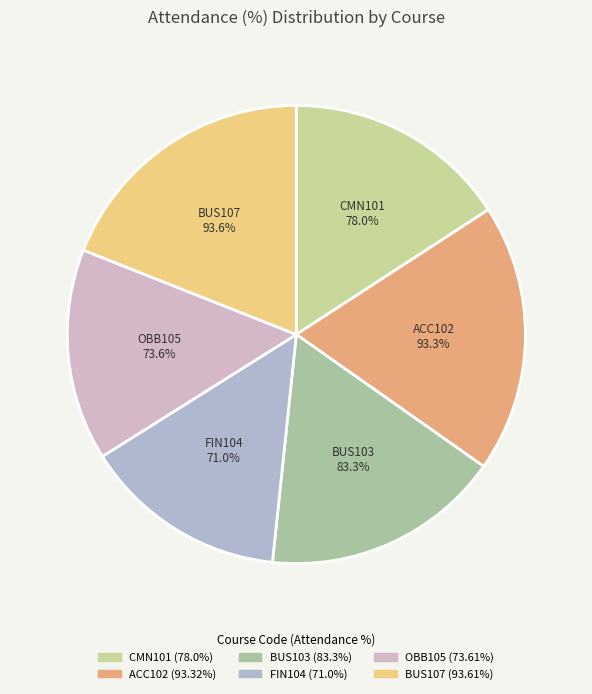

Which has a higher value, BUS107 or OBB105?

BUS107